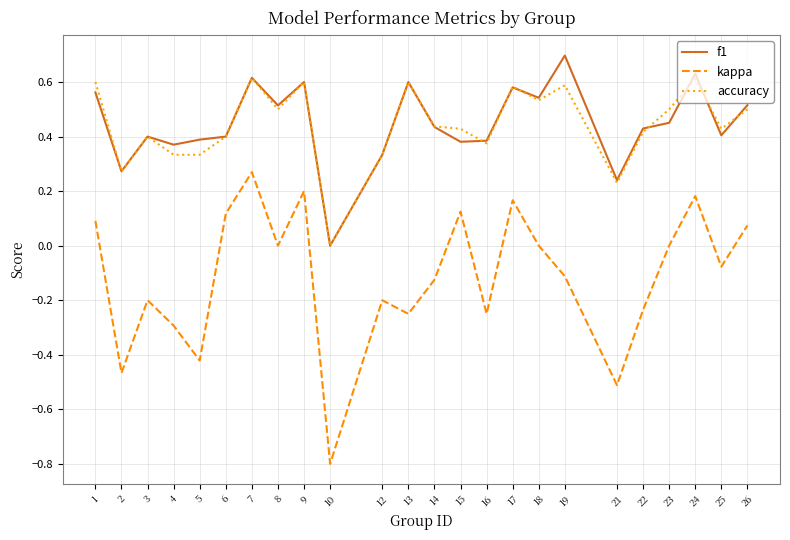

True or false: accuracy and kappa cross at least once.

False